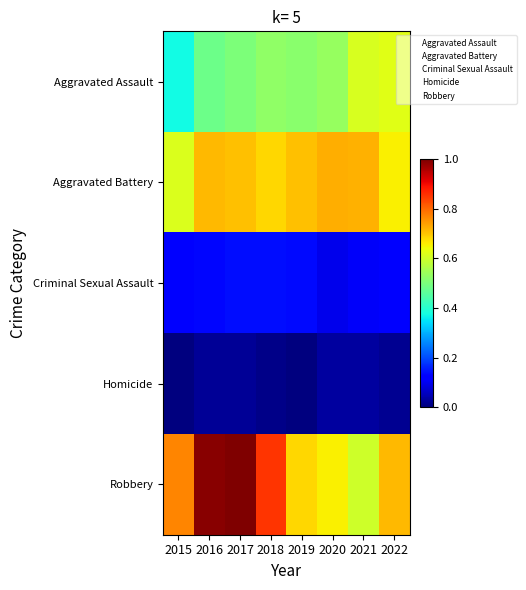

Between 2016 and 2015, which is larger?

2016